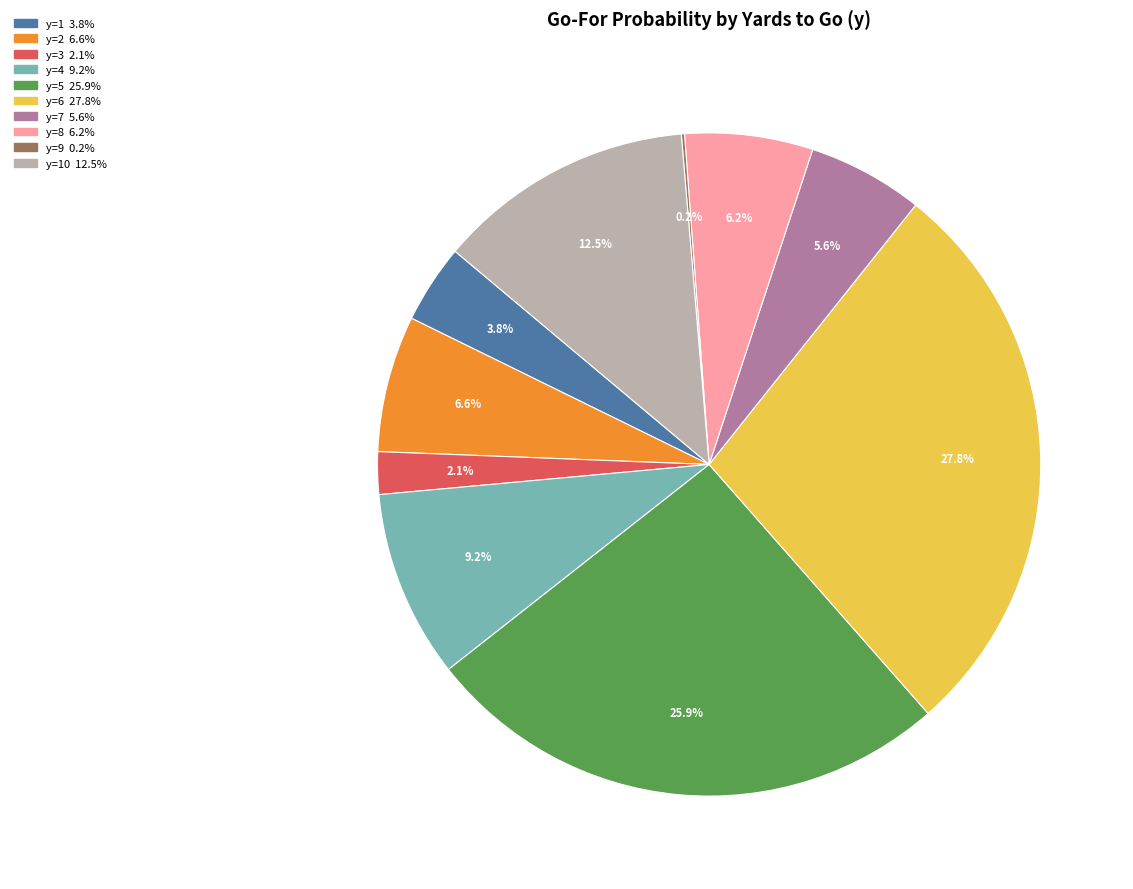

Does any single category account for the majority?

No